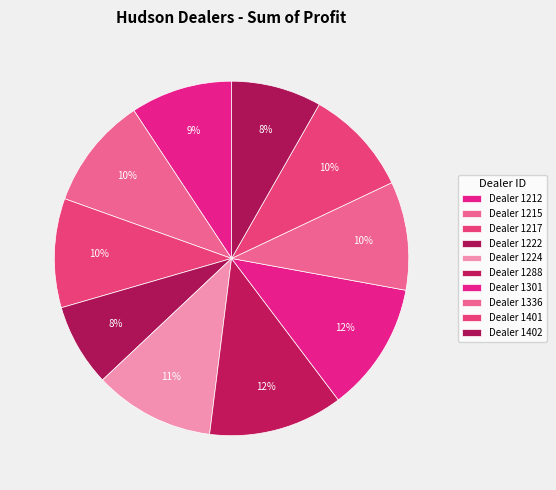

How many slices are in this pie chart?

10